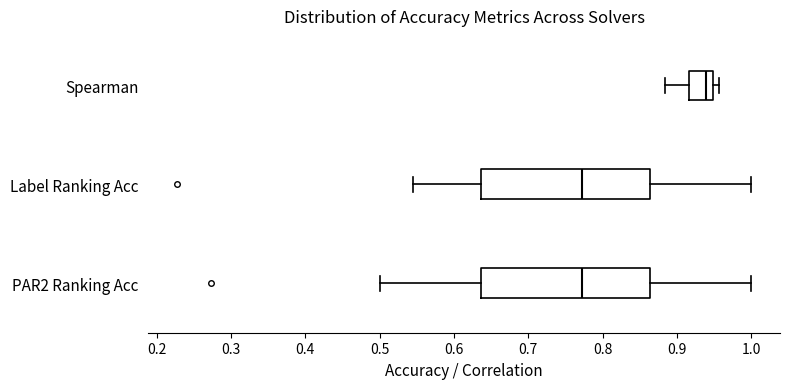

Reading bottom to top, read every box against the x-axis: the position of its median line, the range the box covers, and the ends of its whiskers. The values are not printed on the chart, so give them approximately, as read against the axis.

PAR2 Ranking Acc: median 0.77, box 0.64 to 0.86, whiskers 0.50 to 1.00
Label Ranking Acc: median 0.77, box 0.64 to 0.86, whiskers 0.55 to 1.00
Spearman: median 0.94, box 0.92 to 0.95, whiskers 0.88 to 0.96